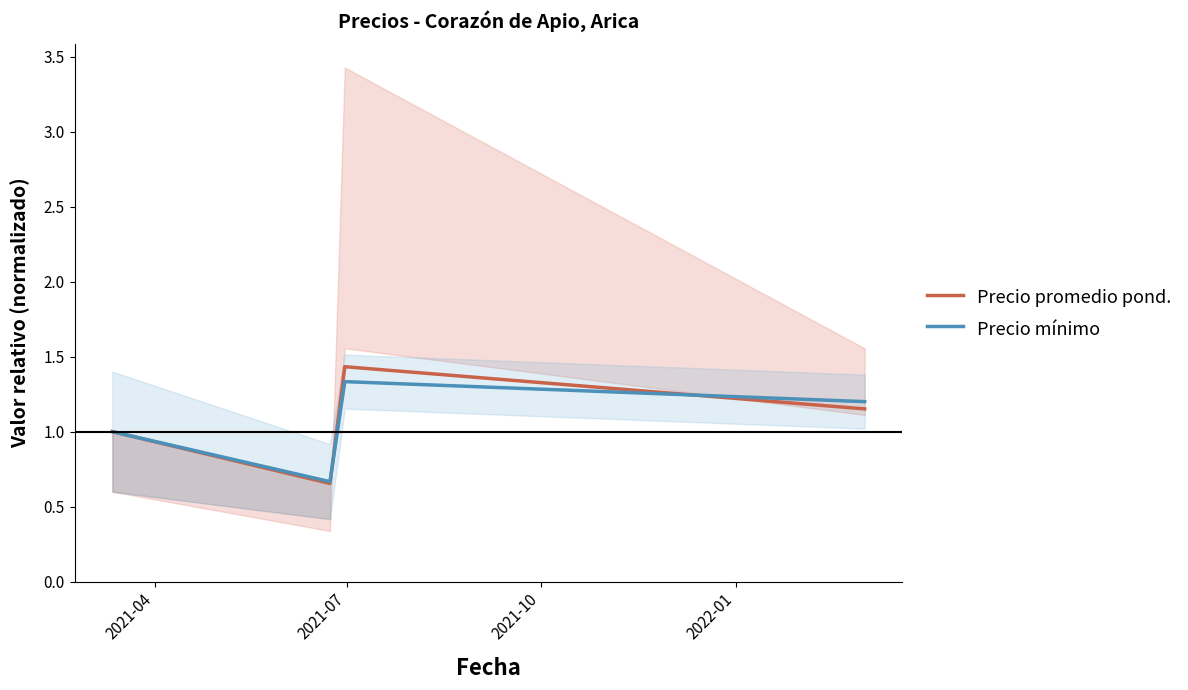

How many times do Precio mínimo and Precio promedio pond. cross each other?

2